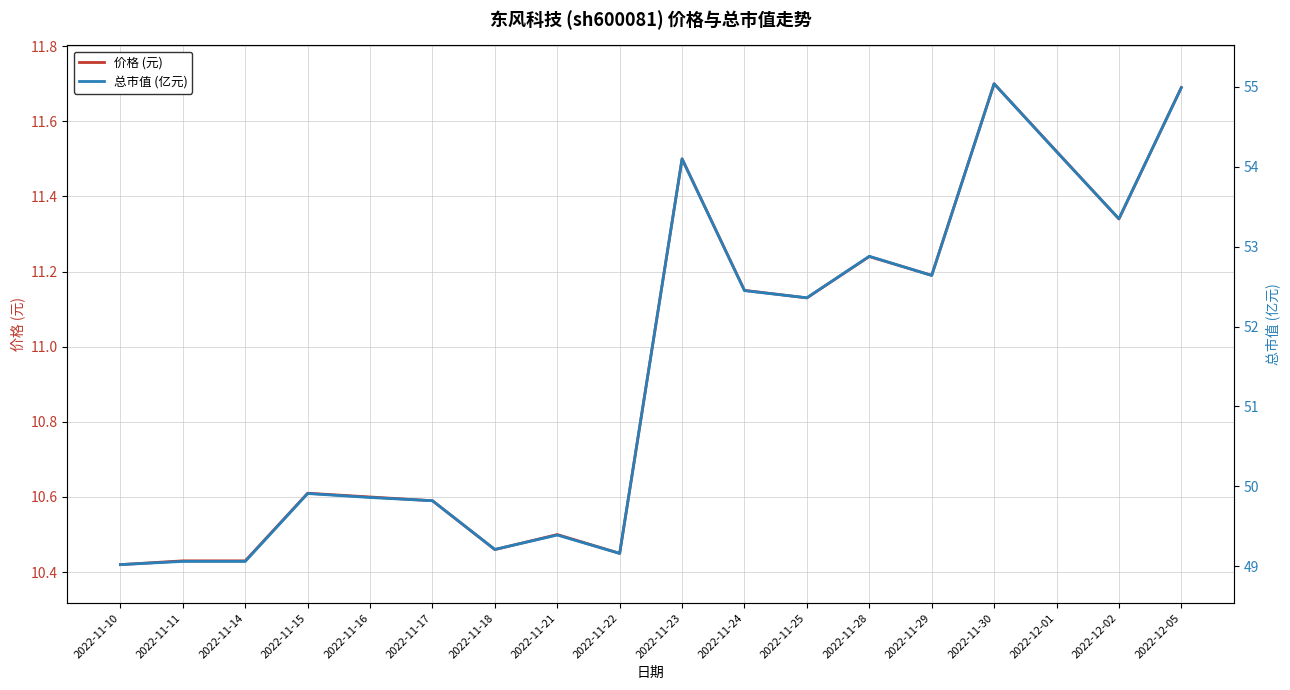

List the series in order of their overall mean, lowest first.

价格 (元), 总市值 (亿元)